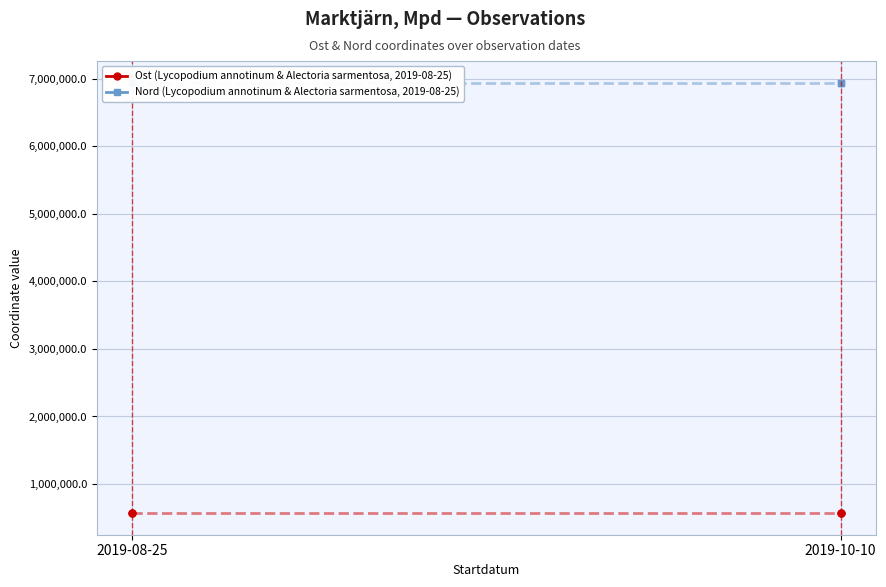

Is the value of Ost (Lycopodium annotinum & Alectoria sarmentosa, 2019-08-25) at 2019-08-25 greater than the value of Nord (Lycopodium annotinum & Alectoria sarmentosa, 2019-08-25) at 2019-08-25?

No